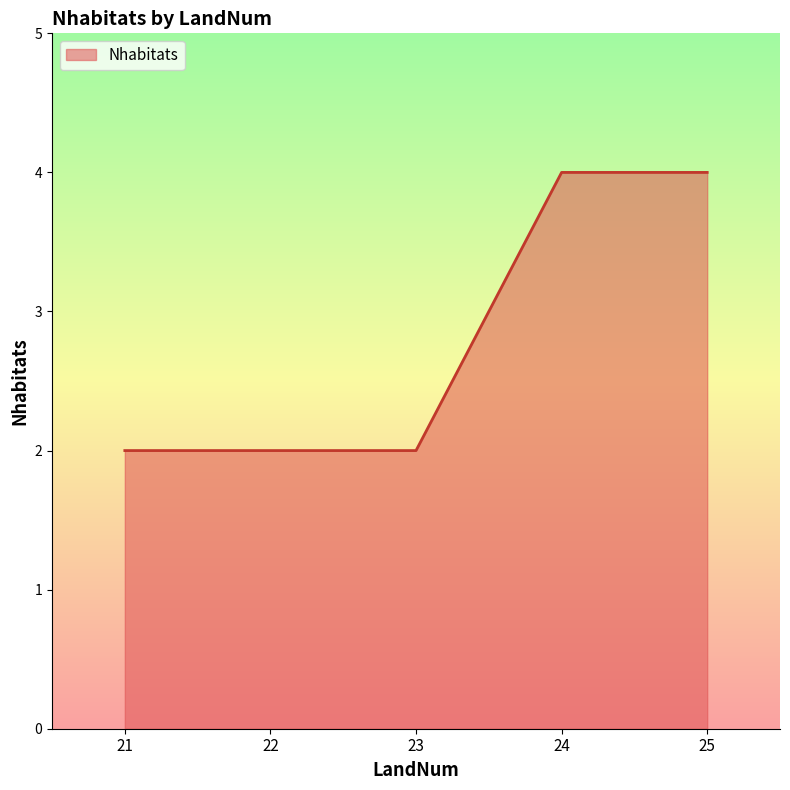

Approximately how many times larger is the value at 22 compared to 25?

0.5